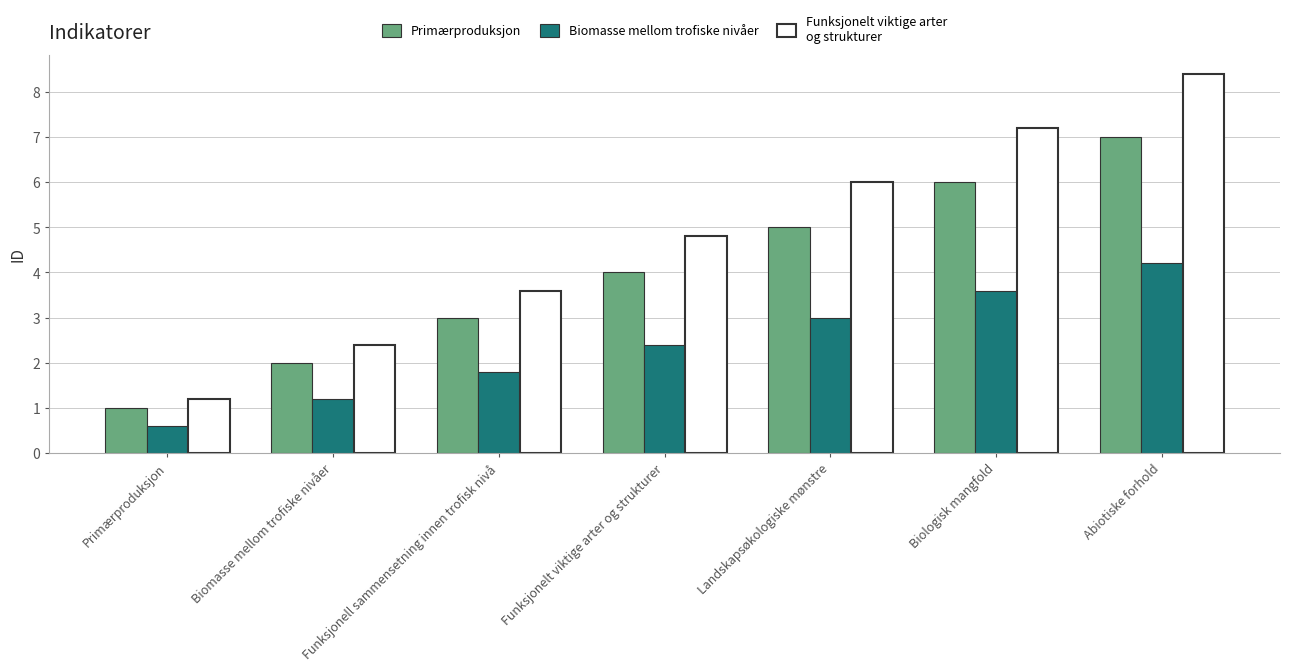

How many categories are shown in the chart?

7